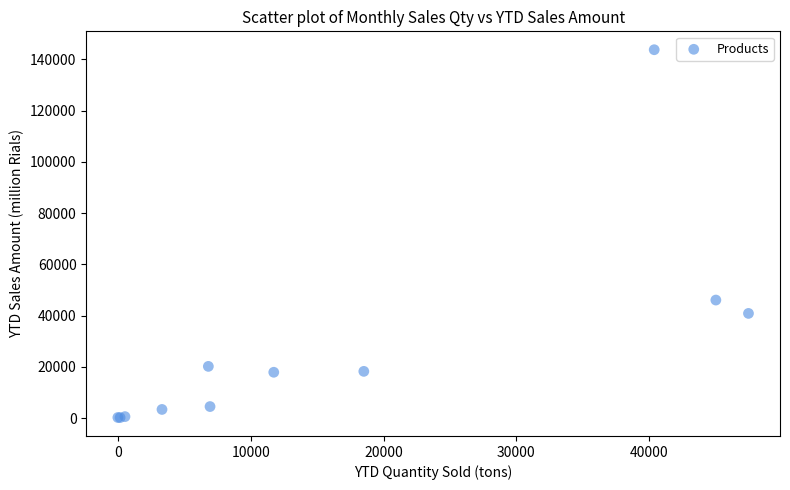

What Y value in the scatter plot is closest to 71974?

46058